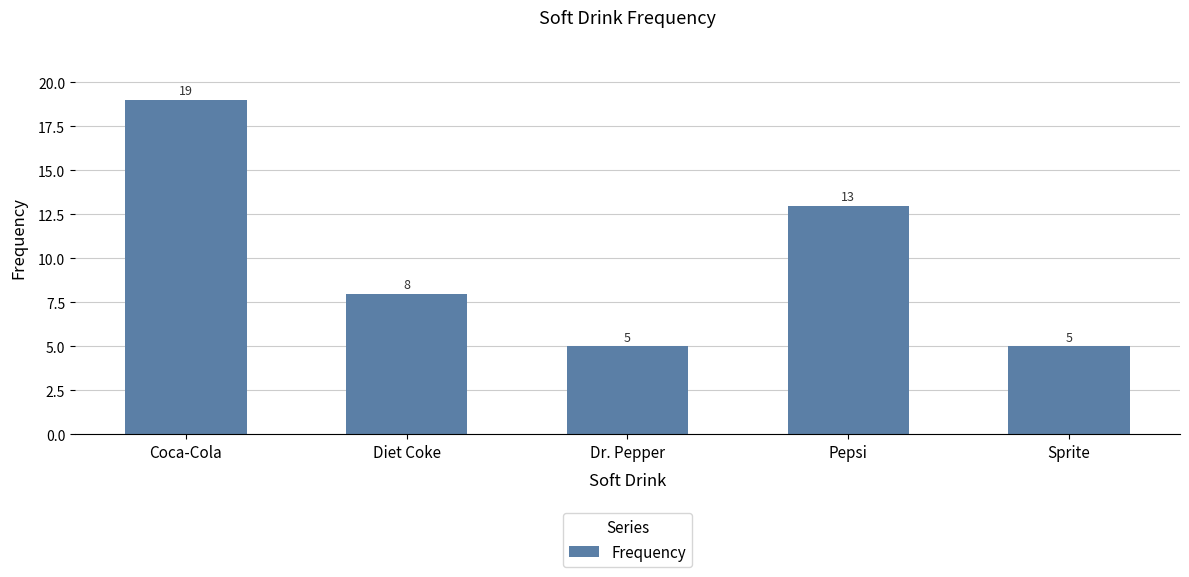

What is the change in value from Diet Coke to Pepsi?

+5